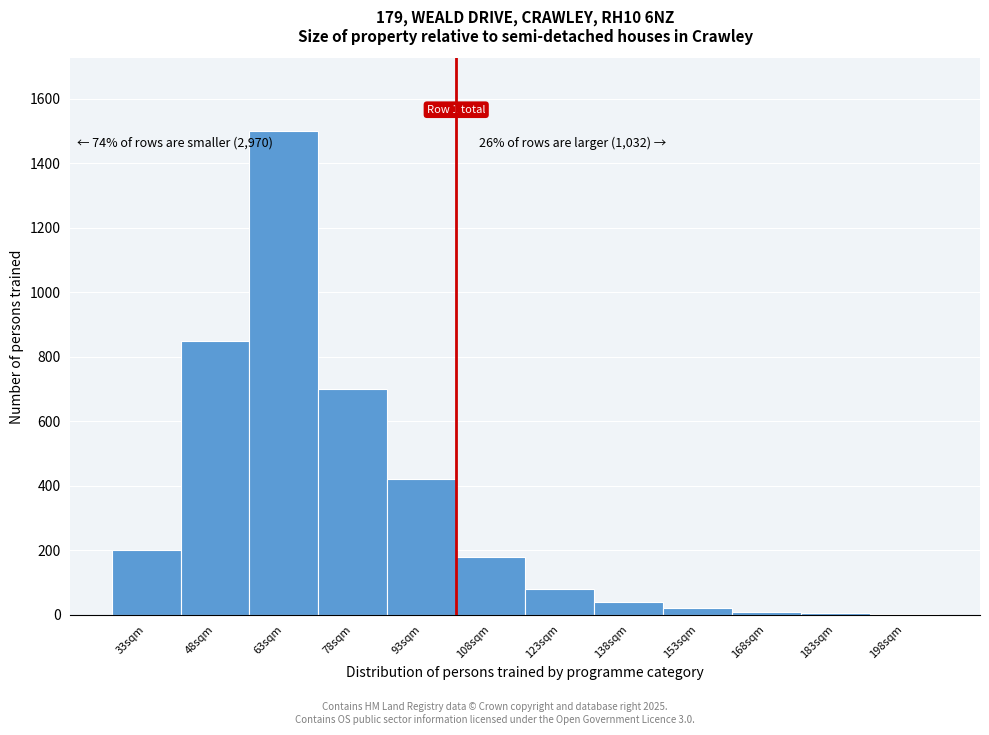

What is the greatest value displayed?

1500